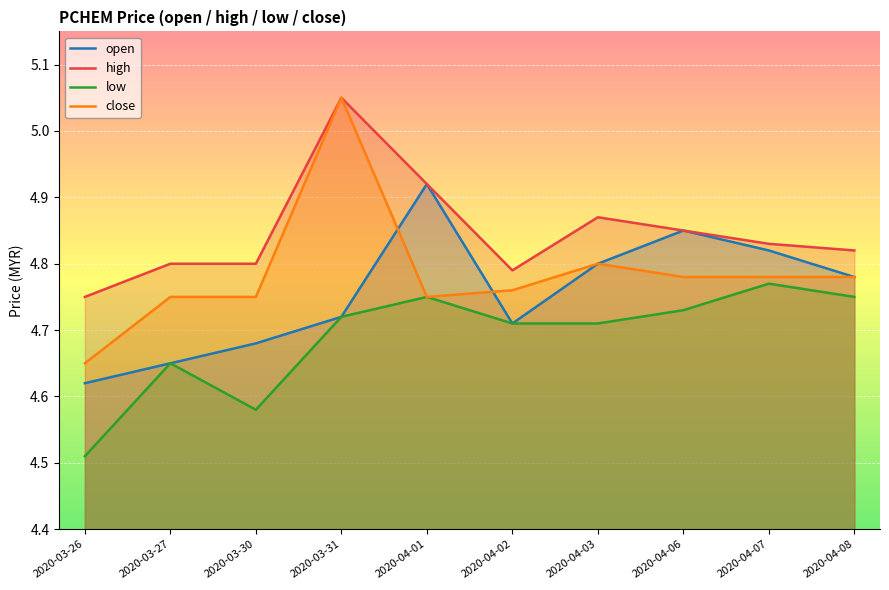

What position from the right is 2020-04-01?

6